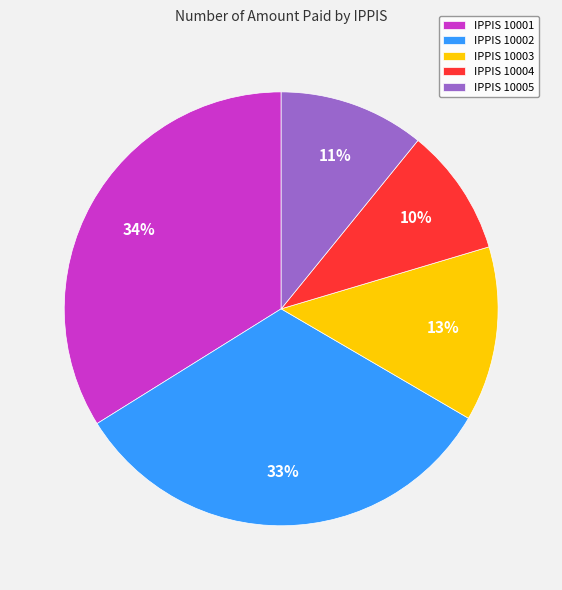

Rank the categories by value from highest to lowest.

IPPIS 10001, IPPIS 10002, IPPIS 10003, IPPIS 10005, IPPIS 10004